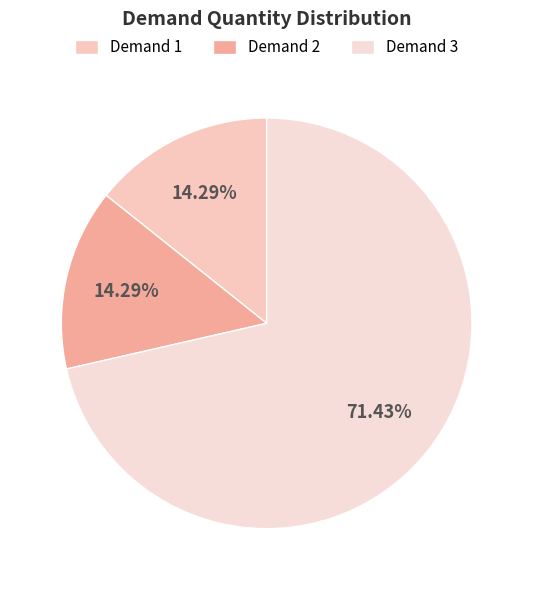

To the nearest percent, what is the average slice percentage?

33%